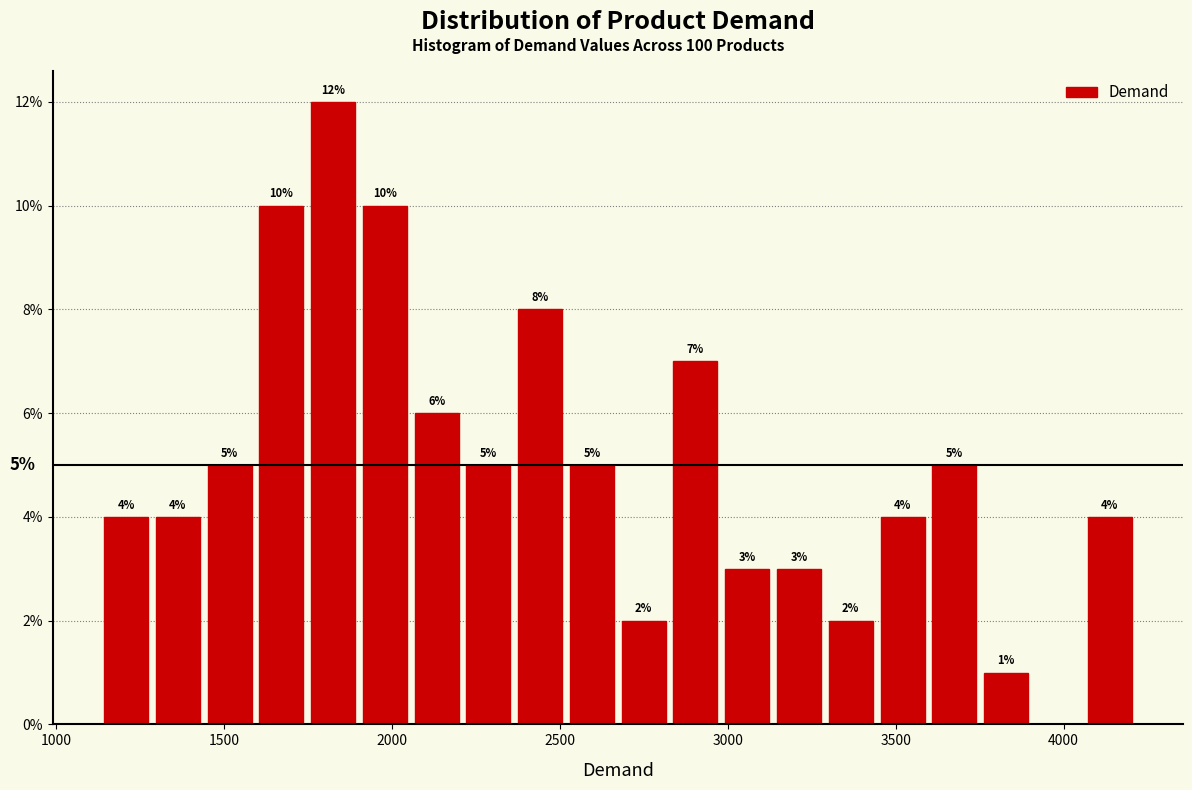

Around what value on the x-axis is the tallest bar? Give the approximate position of its centre, as read against the axis.

1800